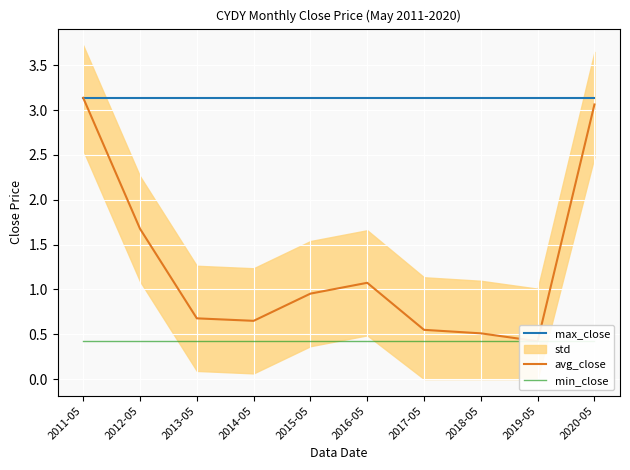

At 2016-05, list the series in order from largest to smallest.

max_close, avg_close, min_close